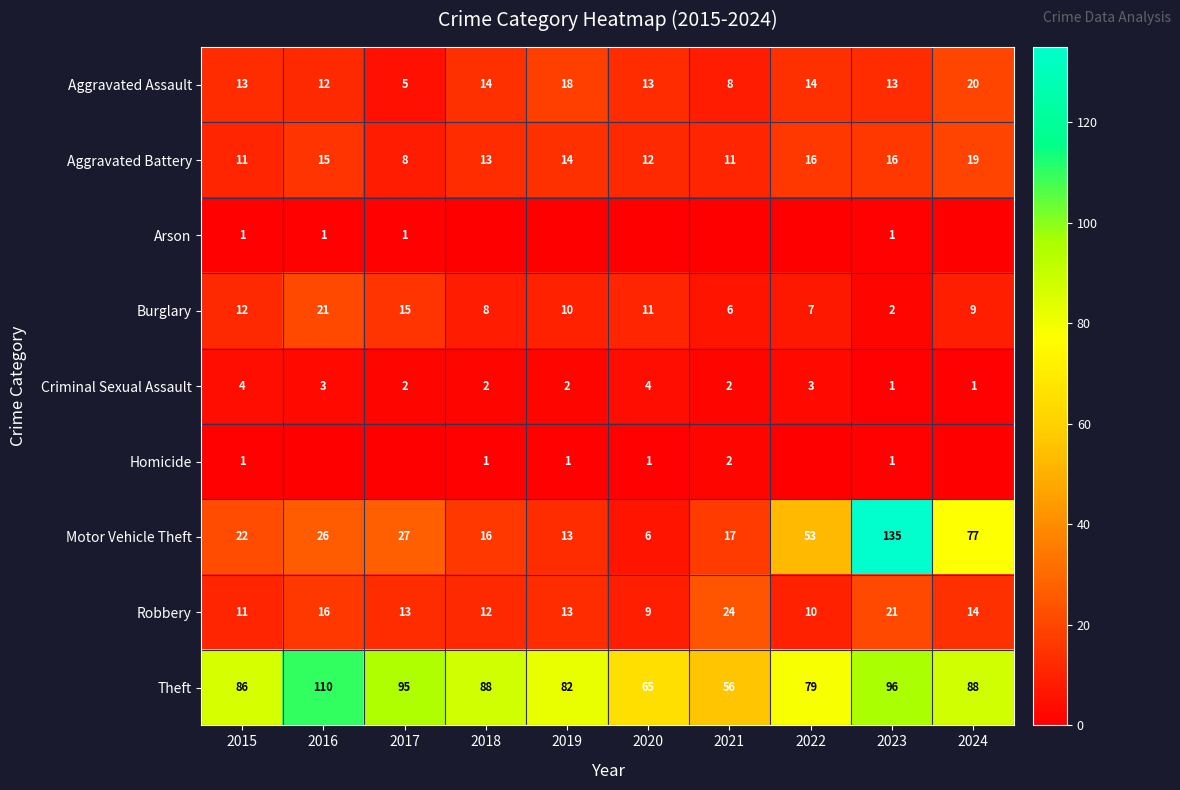

What is the sum of the Burglary values at 2017 and 2019?

25